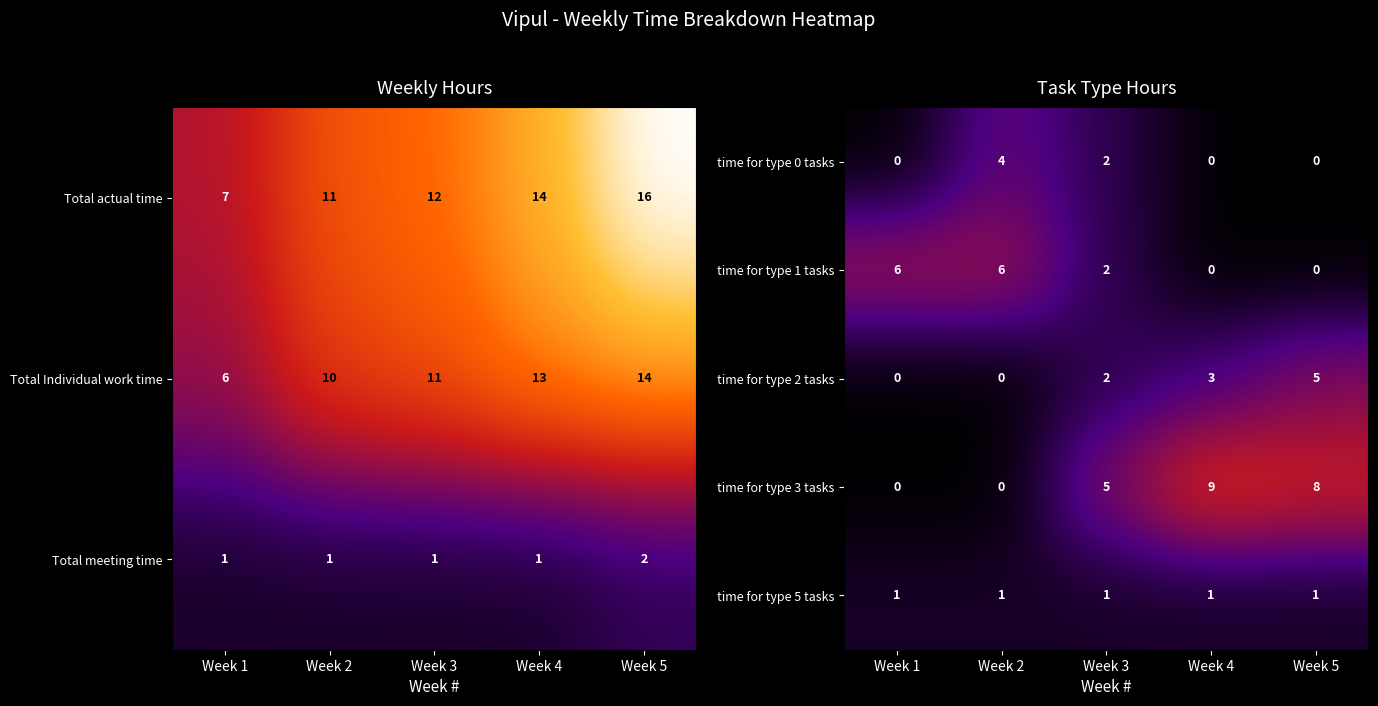

What is the approximate value of time for type 1 tasks at Week 1?

6